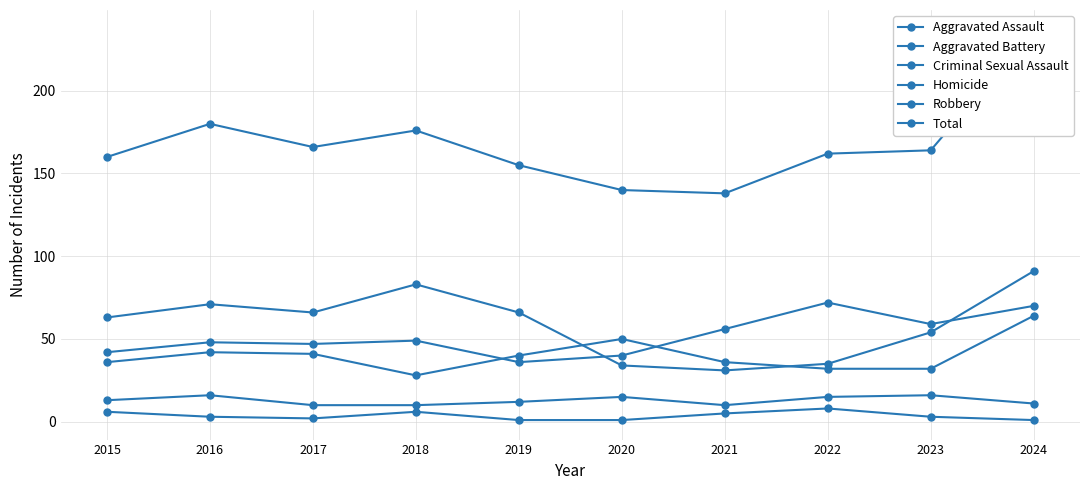

True or false: Aggravated Battery and Criminal Sexual Assault intersect in this chart.

False